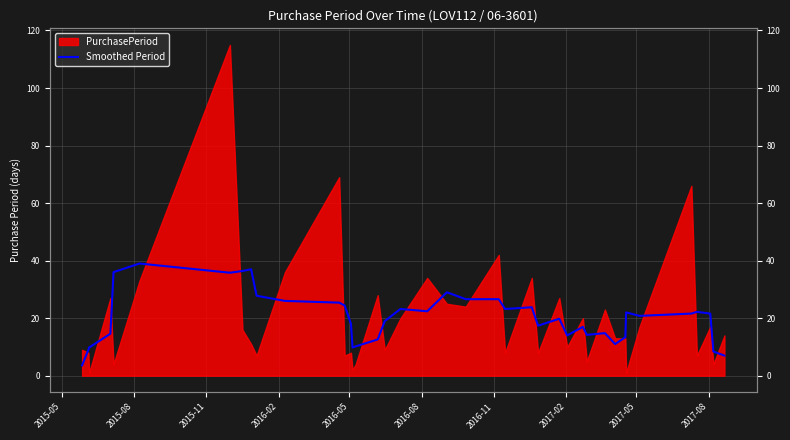

How many interior local peaks (higher than both neighbors) does the data have?

11